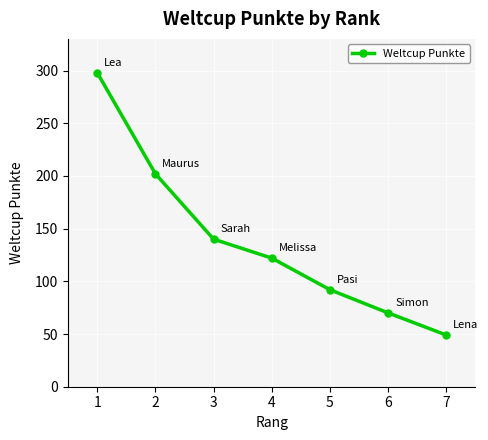

Count the number of categories in the chart.

7